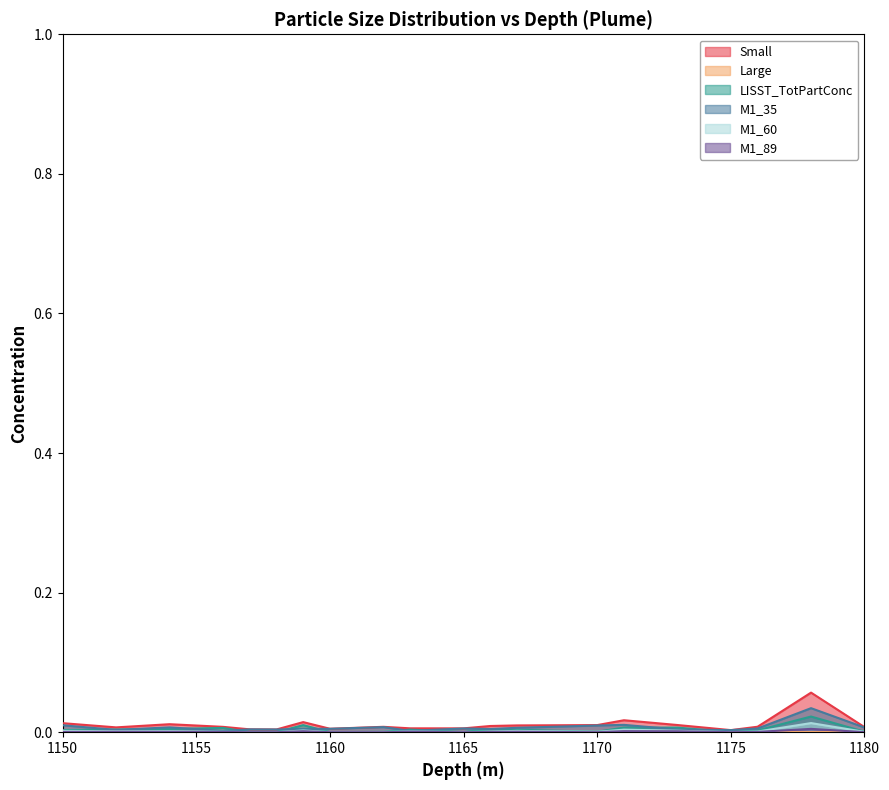

At how many categories does at least one series exceed 0?

20